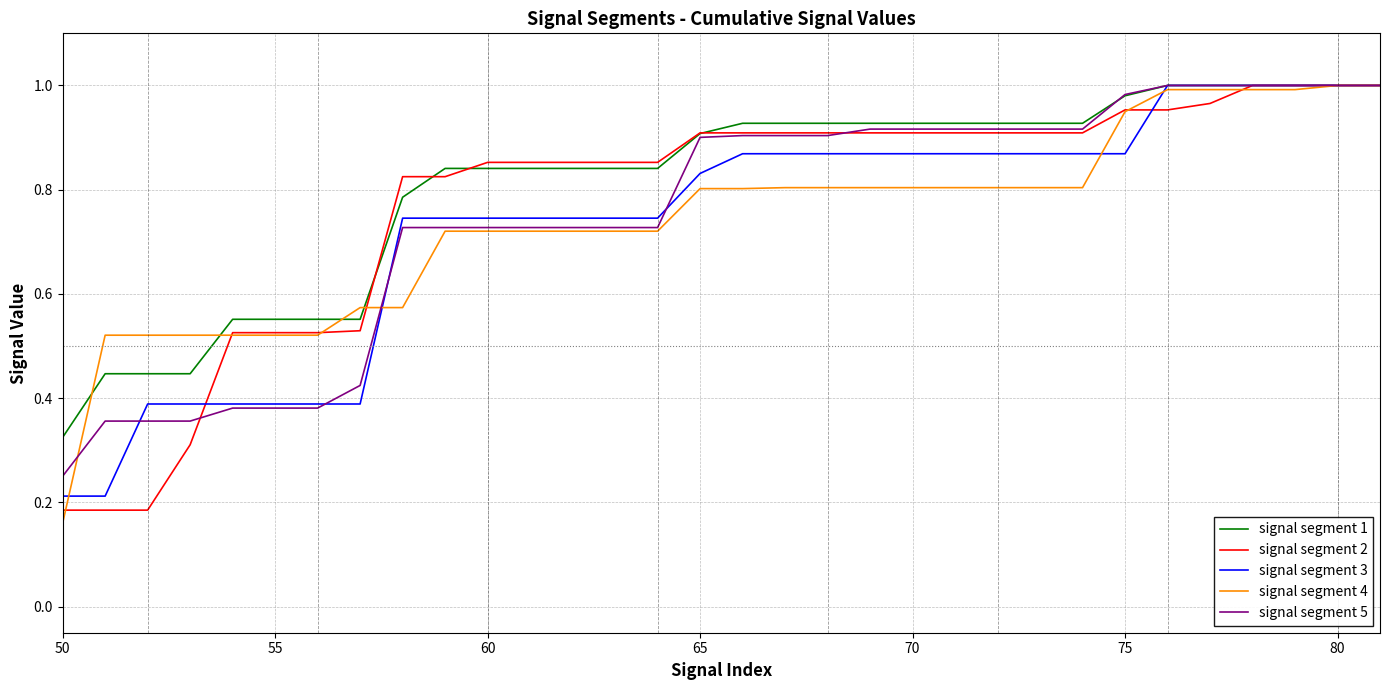

Which series has the largest total across all categories?

signal segment 1